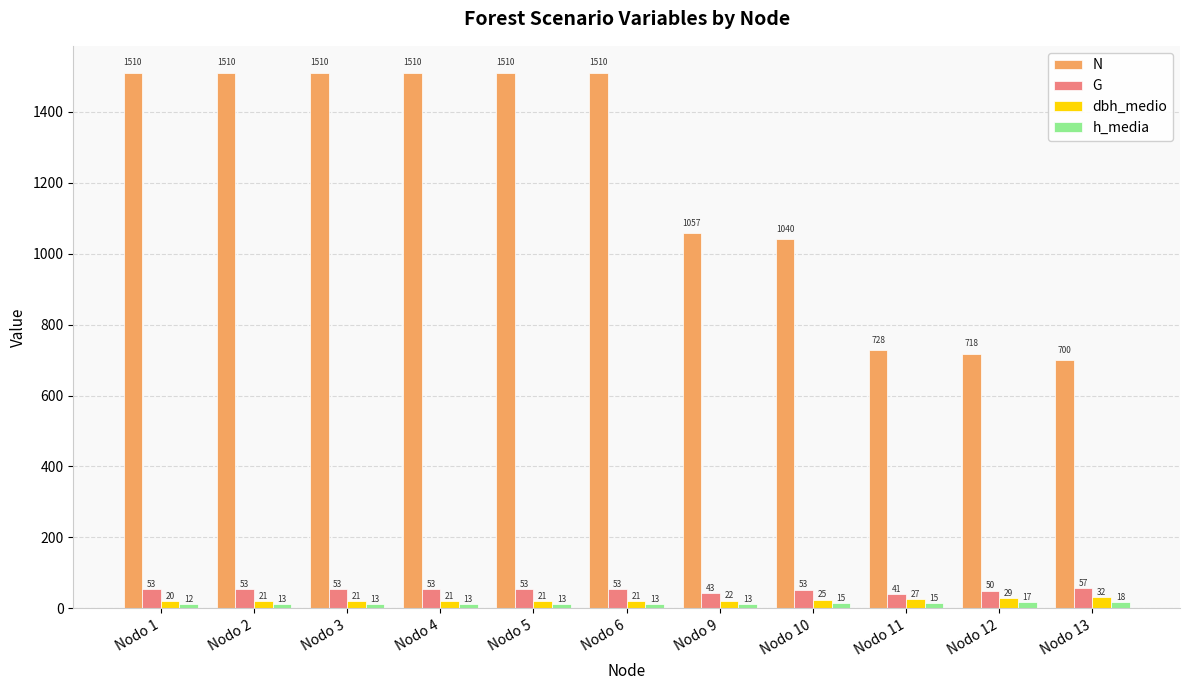

At Nodo 9, list the series in order from smallest to largest.

h_media, dbh_medio, G, N